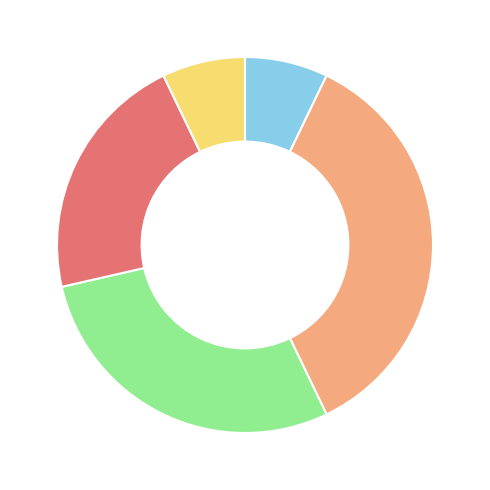

Is there any slice that represents more than half of the pie?

No